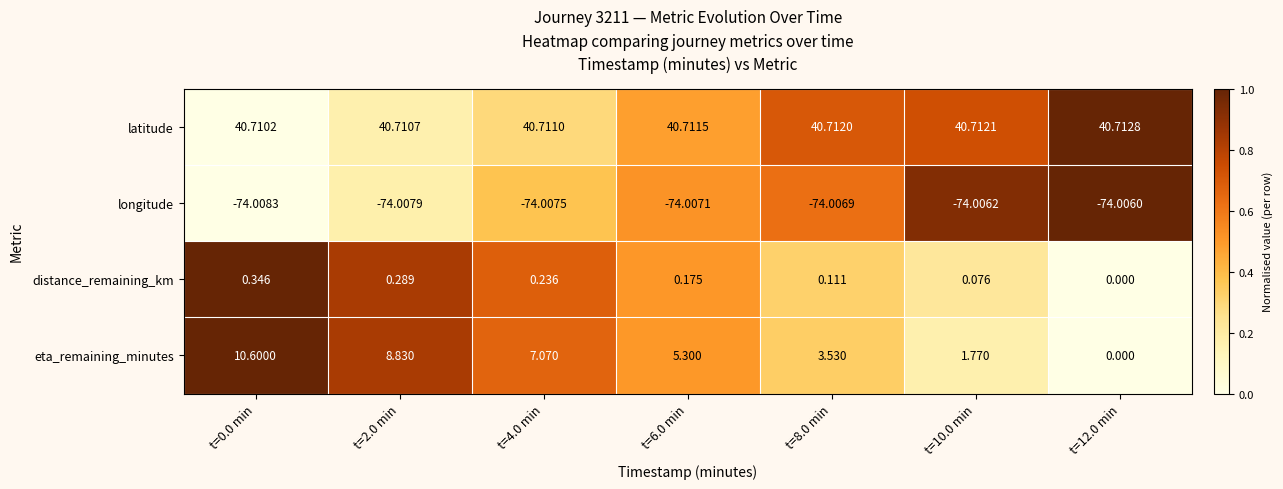

Which category has the lowest value across all series?

t=0.0 min